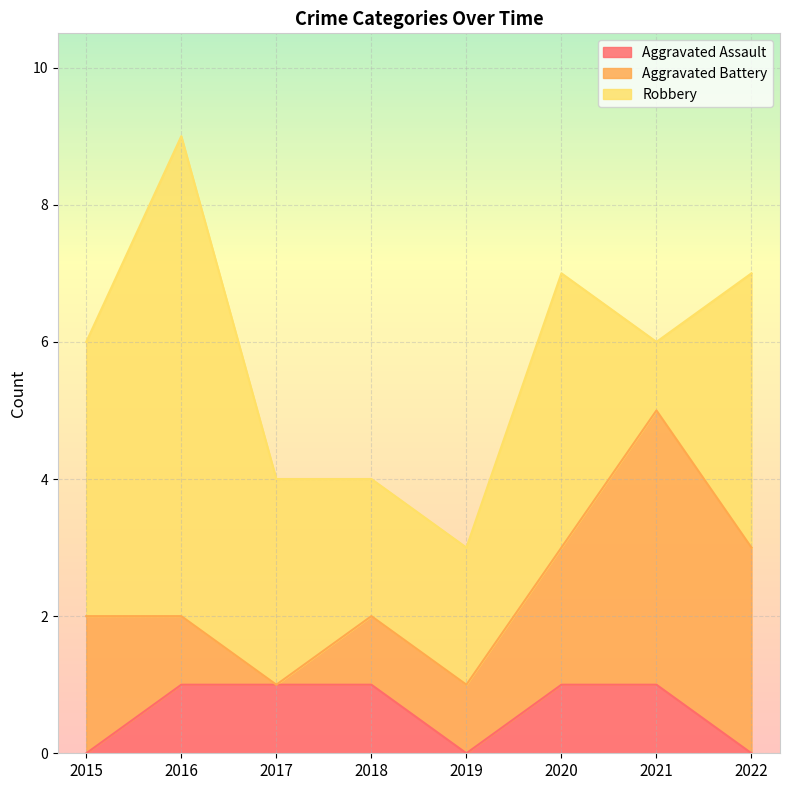

What is the value of the Aggravated Assault point at the 6th from the left?

1